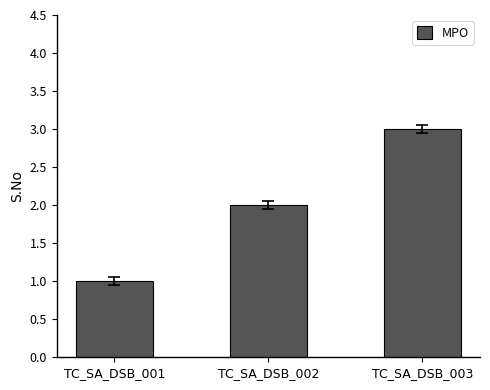

What is the value of the 3rd bar from the left?

3